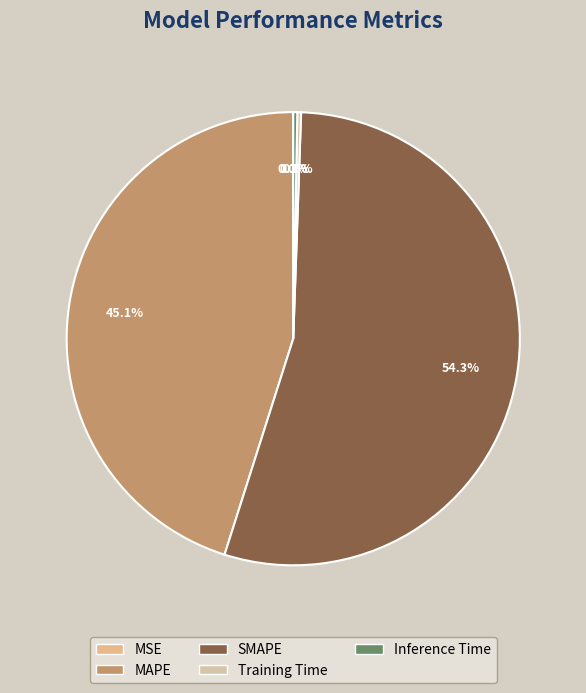

What is the smallest slice in the pie chart?

MSE